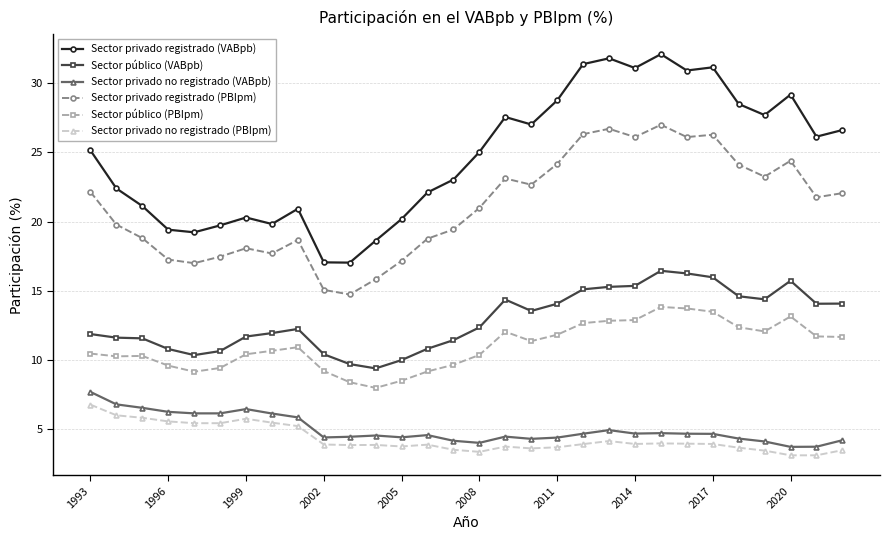

True or false: Sector privado no registrado (VABpb) and Sector público (VABpb) intersect in this chart.

False